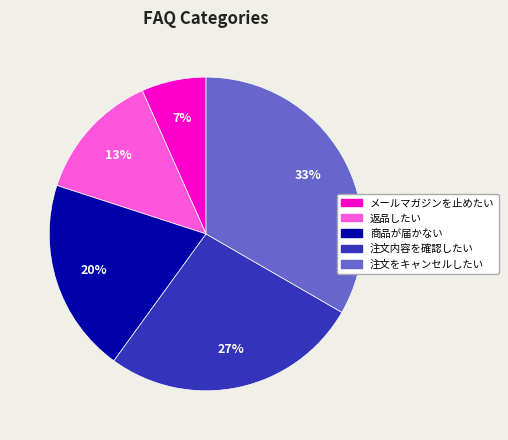

Rank the categories by value from lowest to highest.

メールマガジンを止めたい, 返品したい, 商品が届かない, 注文内容を確認したい, 注文をキャンセルしたい